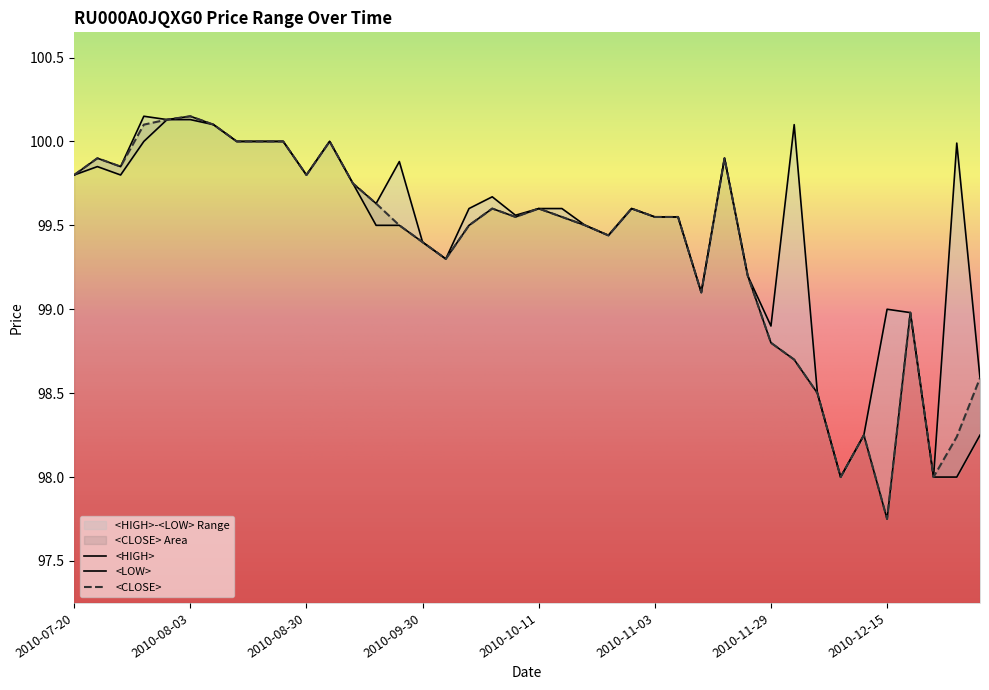

What is the value of the <LOW> point at the 29th from the left?

99.9